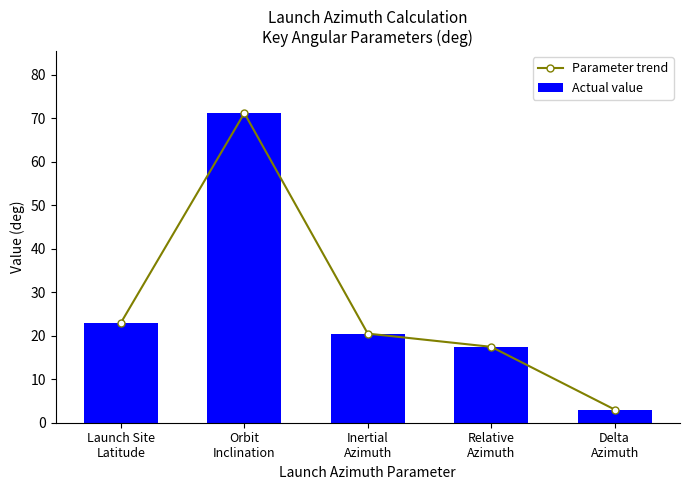

What is the difference between the maximum and minimum values in the Actual value series?

68.2